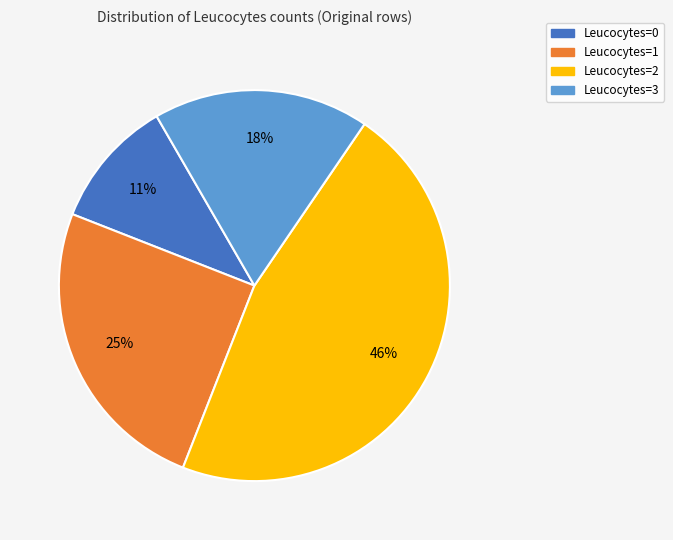

Is Leucocytes=2 the majority of the pie?

No